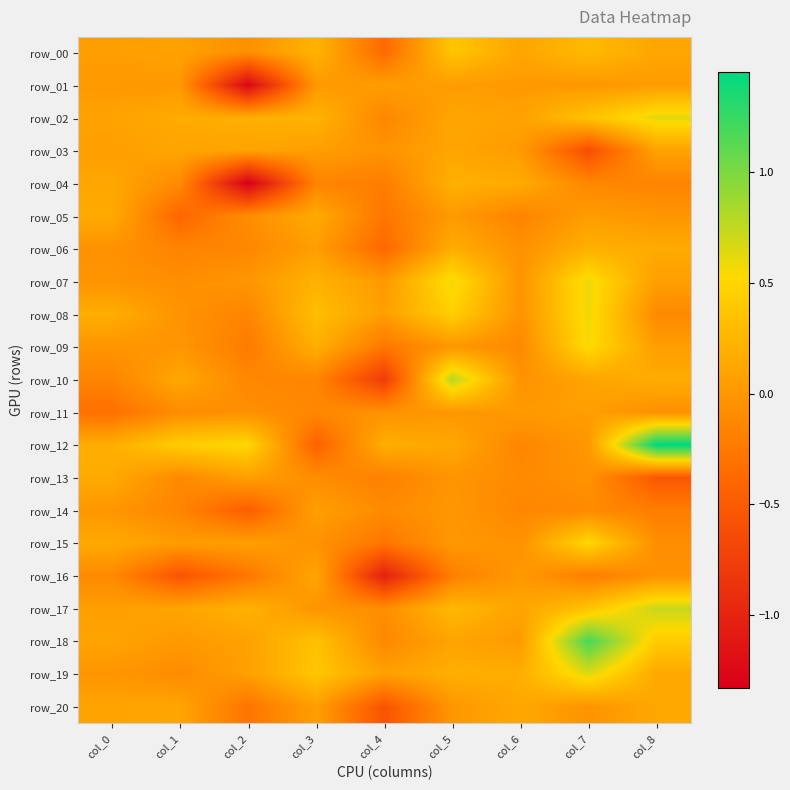

How many series are shown in this chart?

21